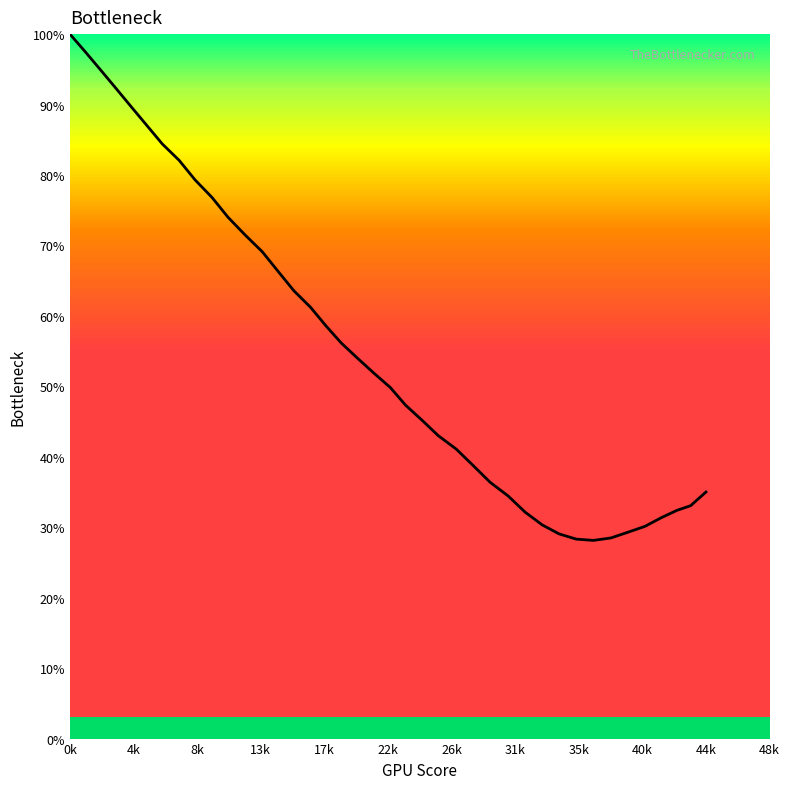

What is the greatest value displayed?

100.0